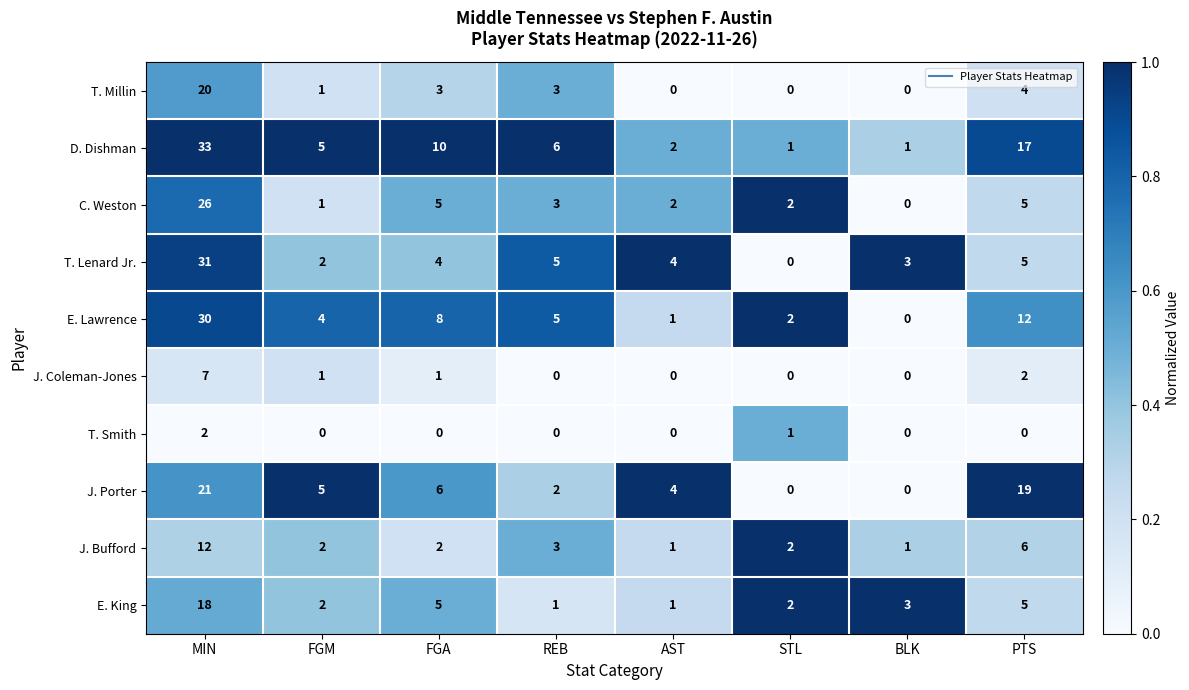

Rank the series by their maximum value, from lowest to highest.

T. Smith, J. Coleman-Jones, J. Bufford, E. King, T. Millin, J. Porter, C. Weston, E. Lawrence, T. Lenard Jr., D. Dishman